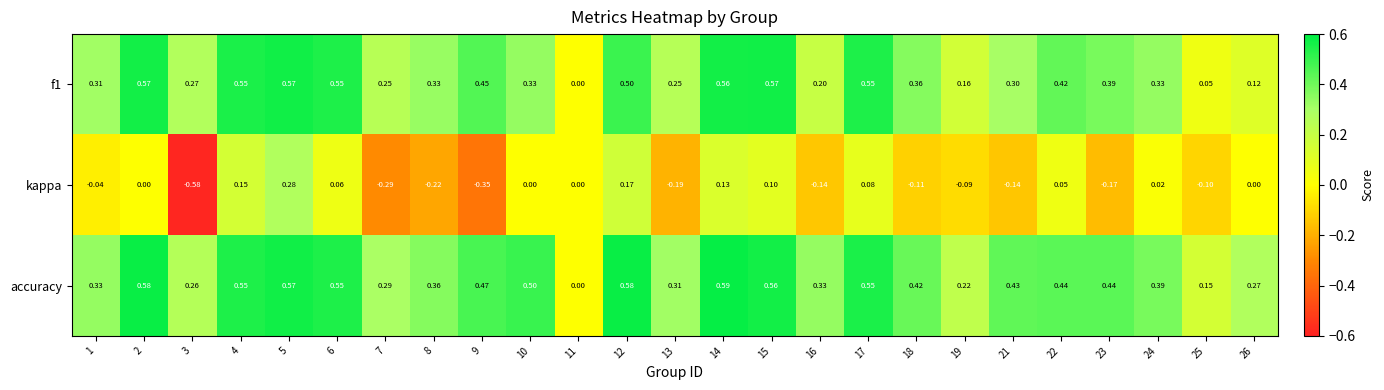

Between 8 and 17, which series saw the biggest shift?

kappa